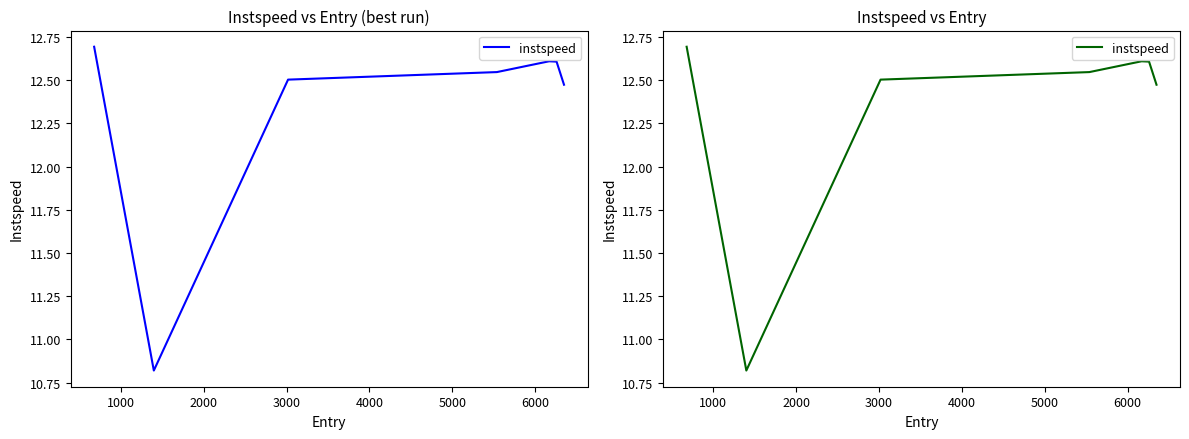

What is the average value?

12.3